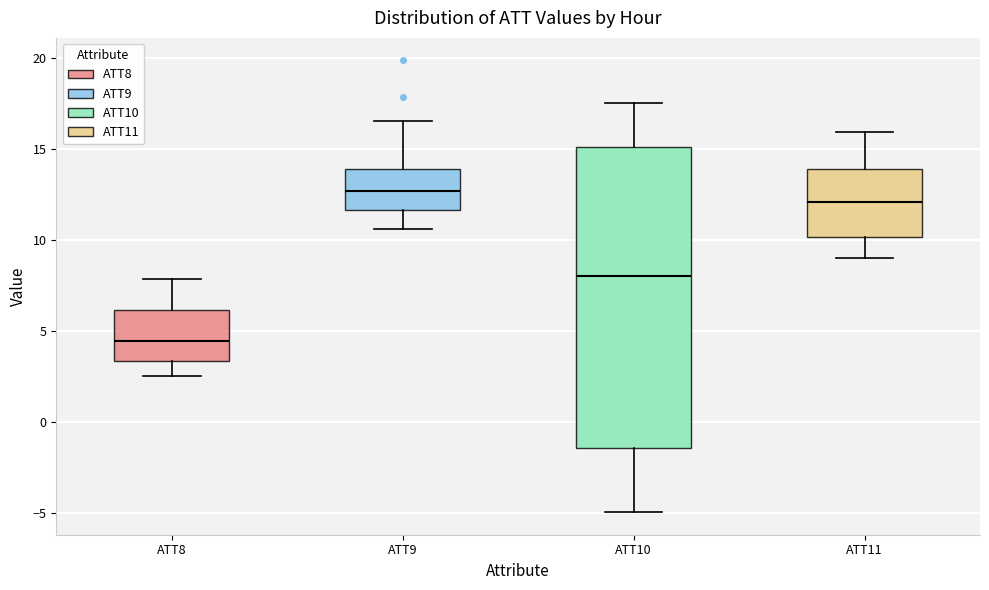

Where does the upper whisker of the box for ATT8 end on the y-axis? The values are not printed on the chart, so give them approximately, as read against the axis.

8.0